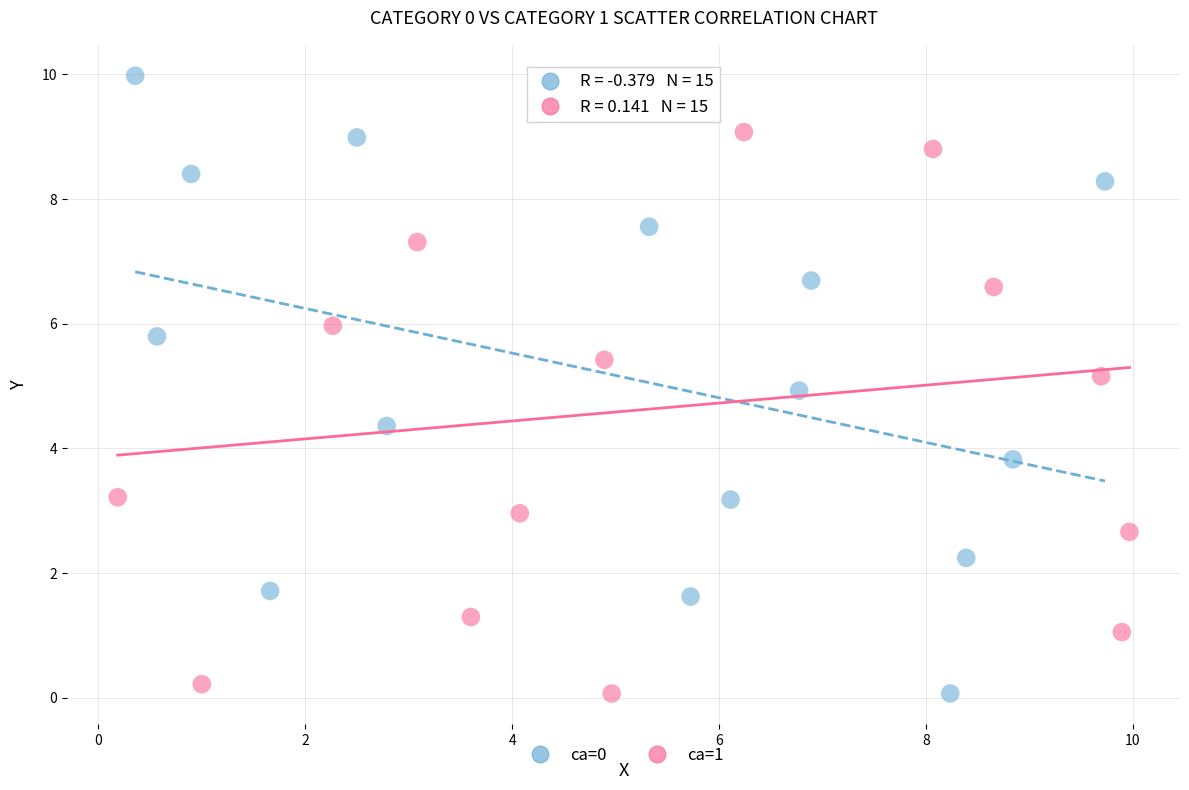

Which series has the largest Y range (max minus min)?

ca=0